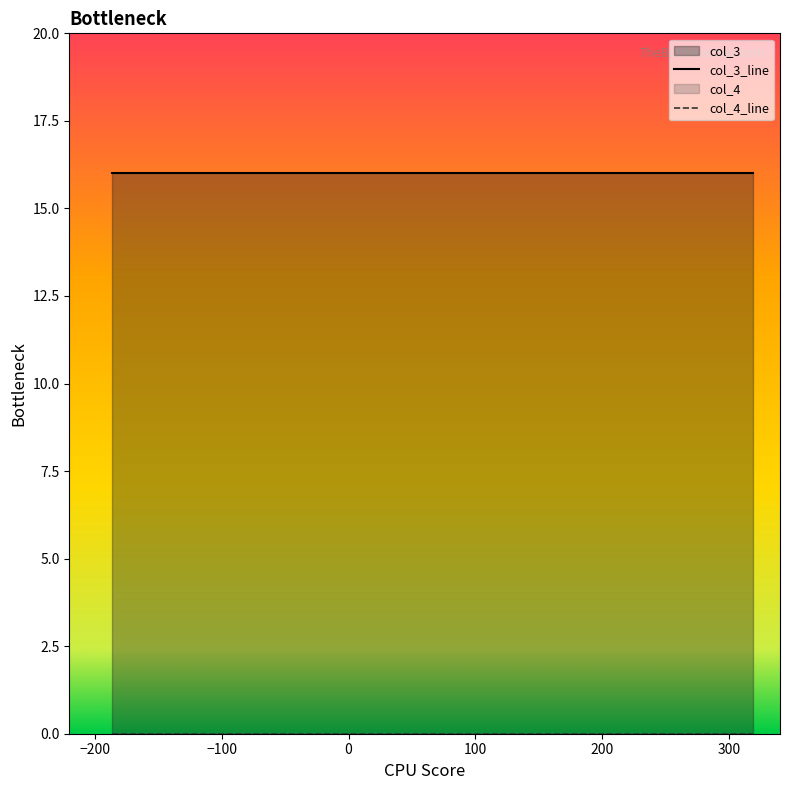

What is the spread (max minus min) of values at 28?

16